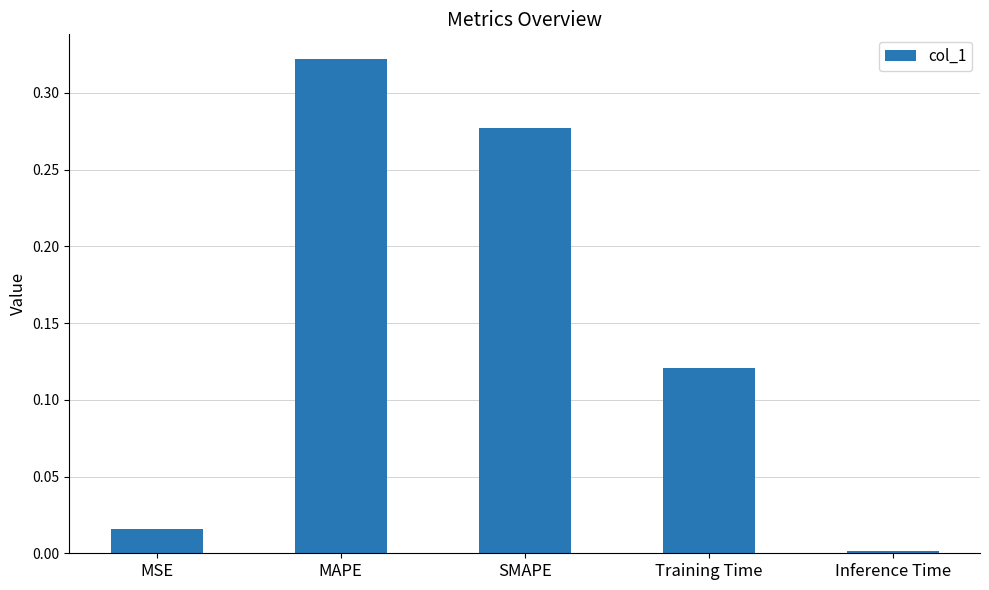

The value at Training Time is 0.2. True or false?

False